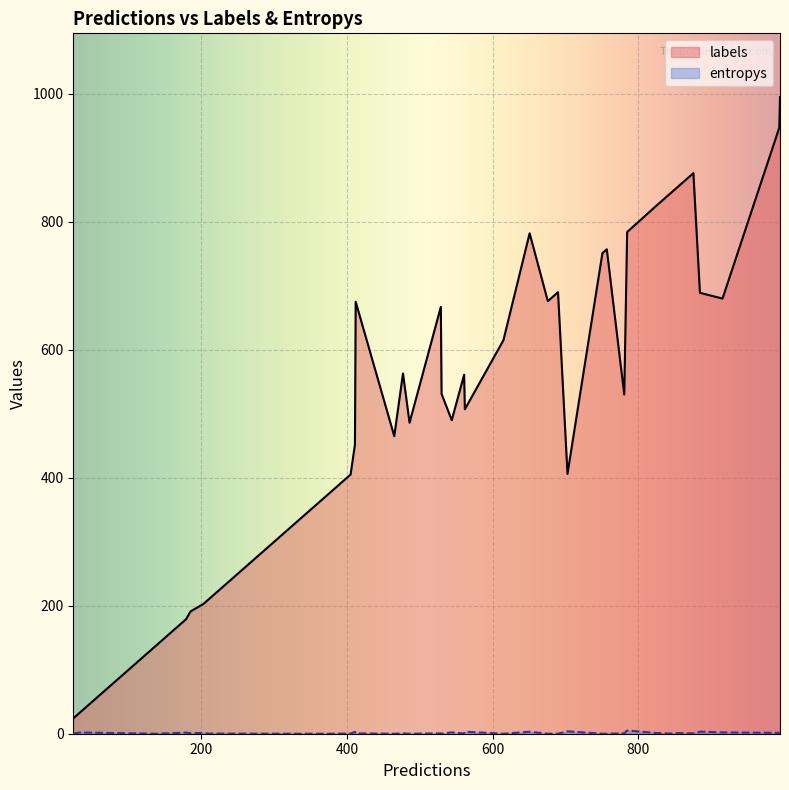

Which series has the largest total across all categories?

labels